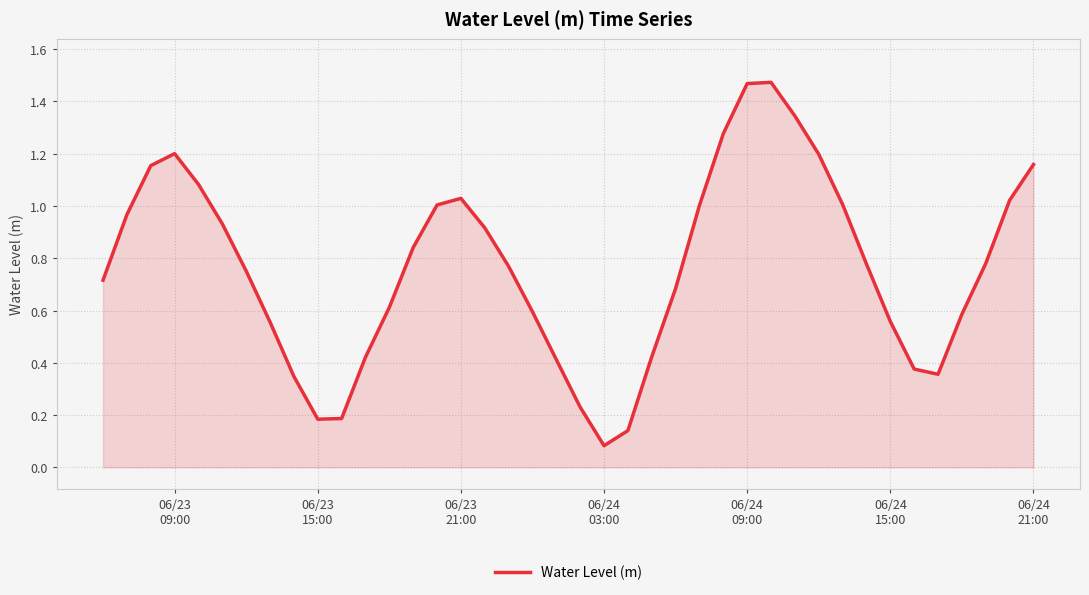

What is the difference between the maximum and minimum values?

1.4